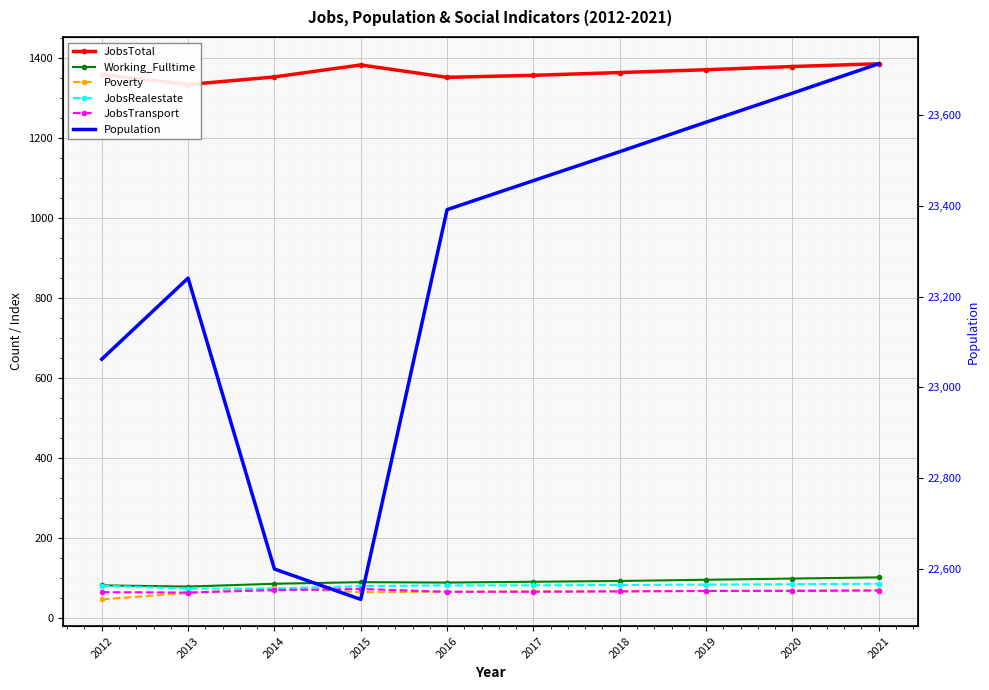

What is the maximum value for JobsRealestate?

85